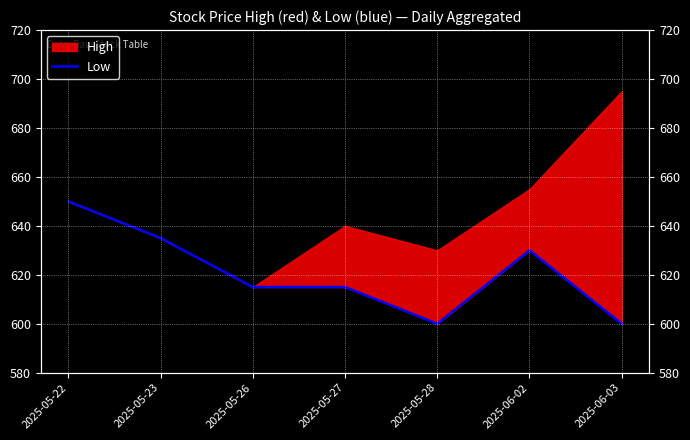

Does the chart display data point markers on the line(s)?

No